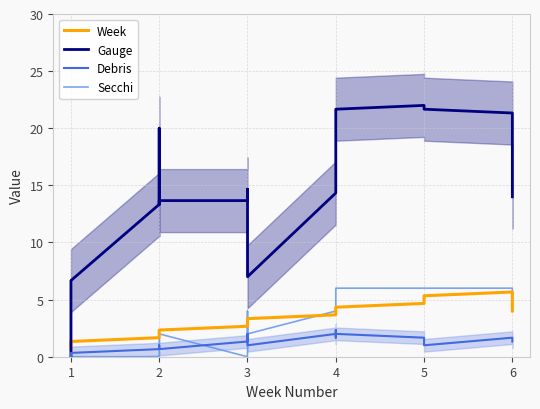

Between 2 and 6, which series saw the biggest shift?

Gauge